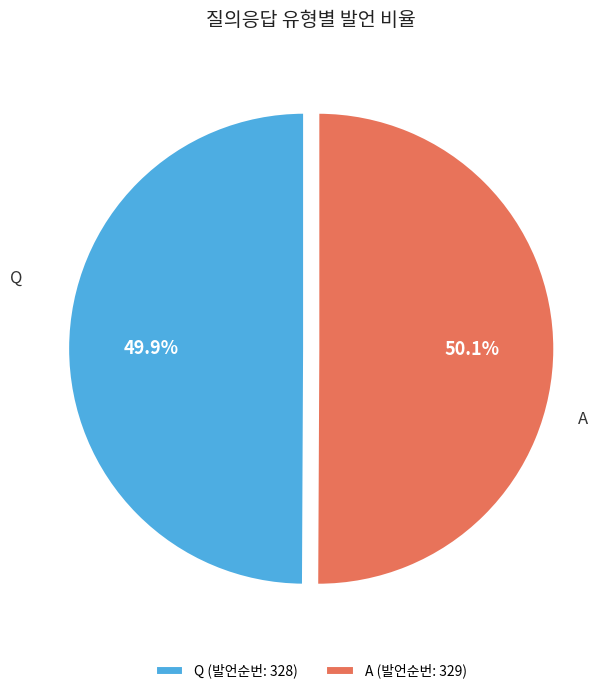

What percentage is NOT represented by A?

49.9%